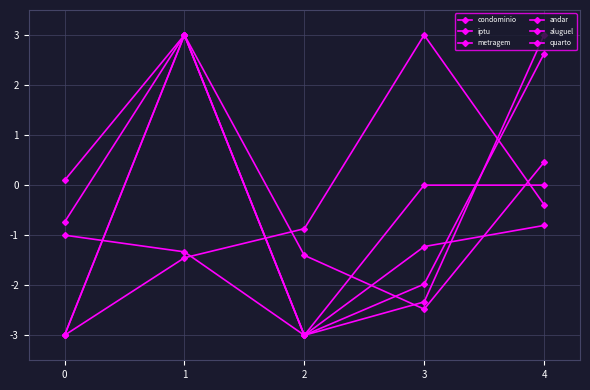

At which label does quarto first exceed 0?

1